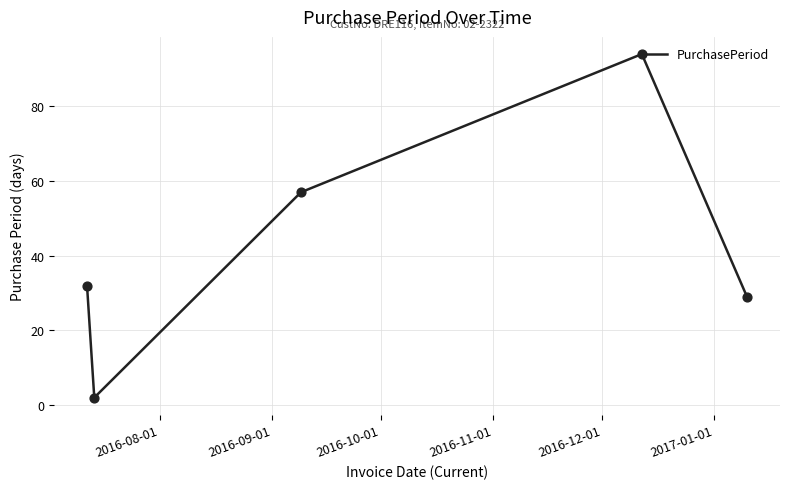

What is the difference between the maximum and minimum values?

92